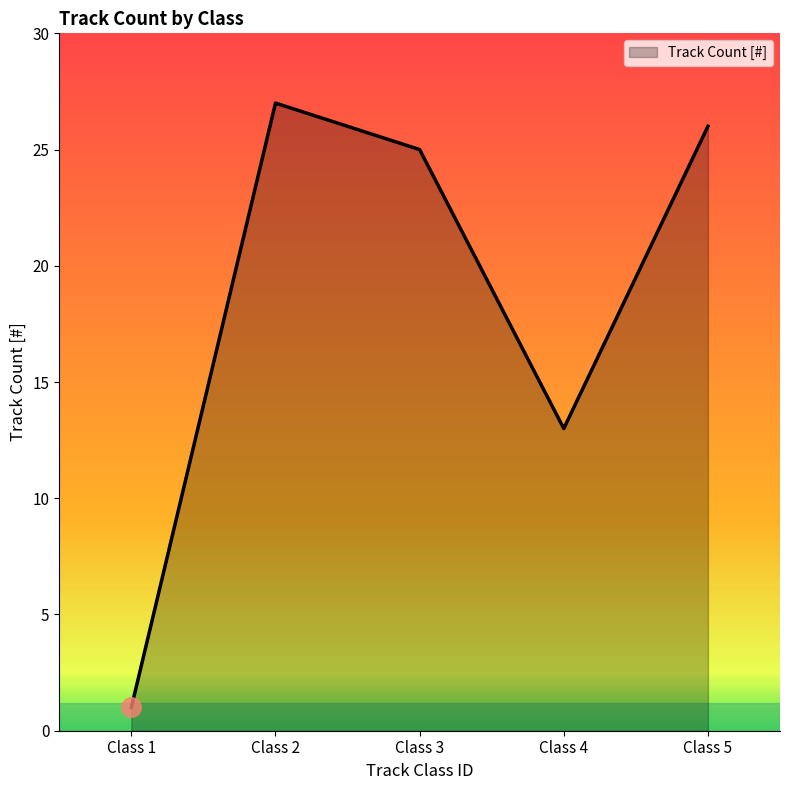

What is the average value?

18